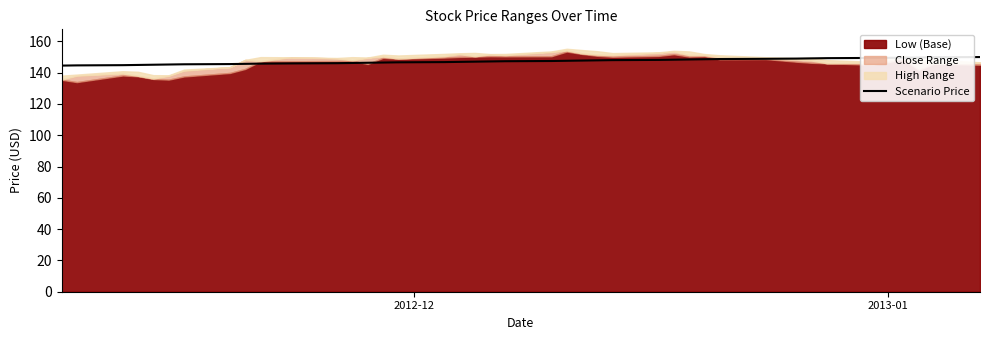

What is the minimum value for Scenario Price?

144.5